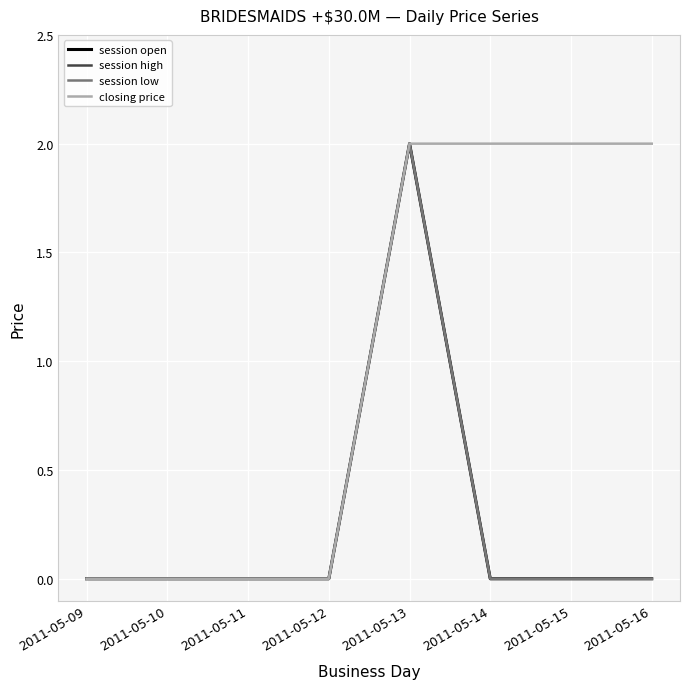

True or false: session low has more than 1 points higher than both neighbors.

False